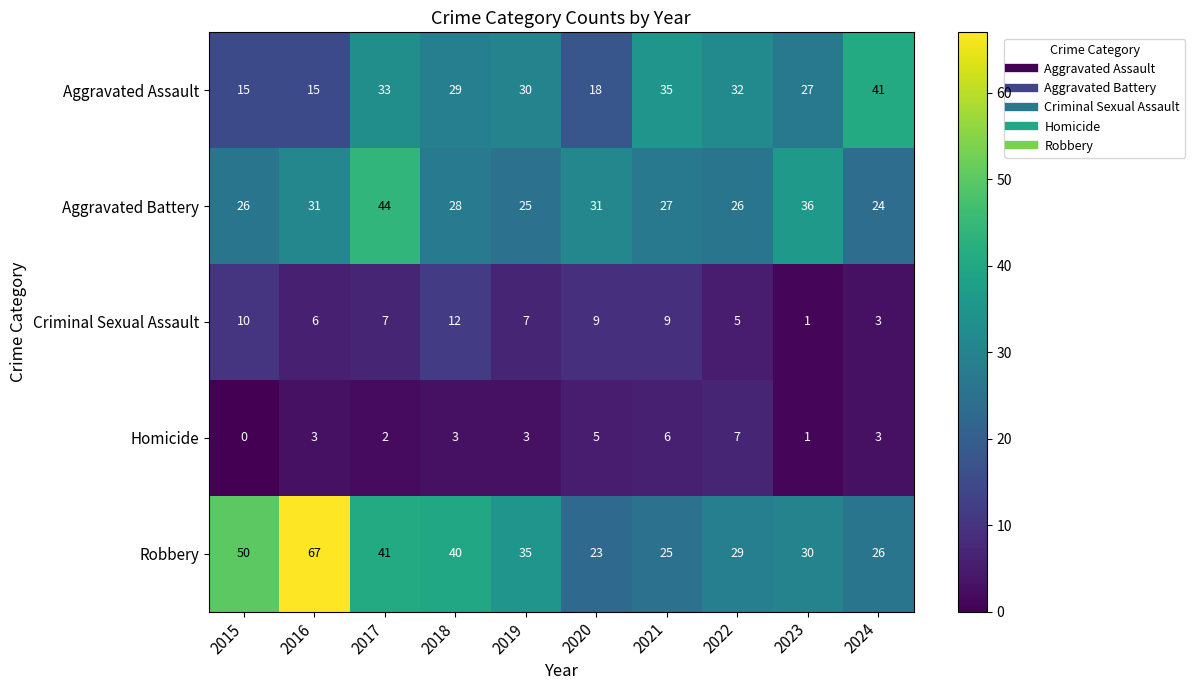

Which series has the largest range (max minus min)?

Robbery